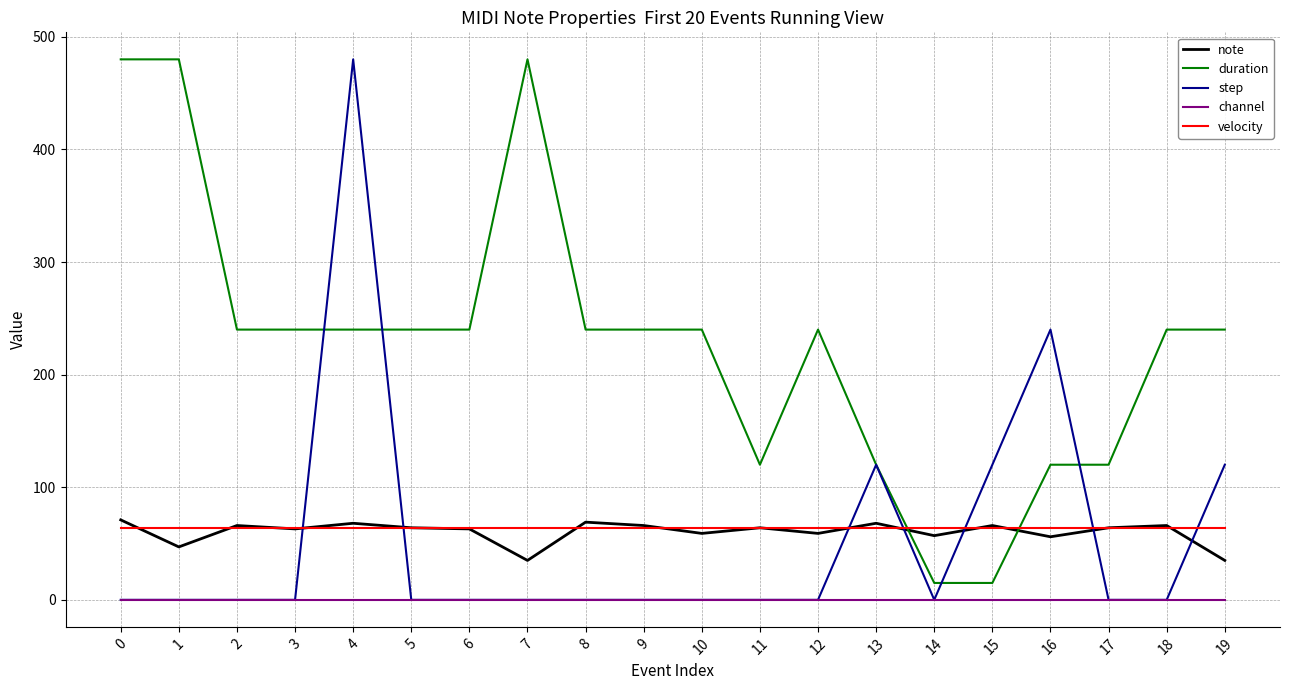

True or false: channel and velocity intersect in this chart.

False